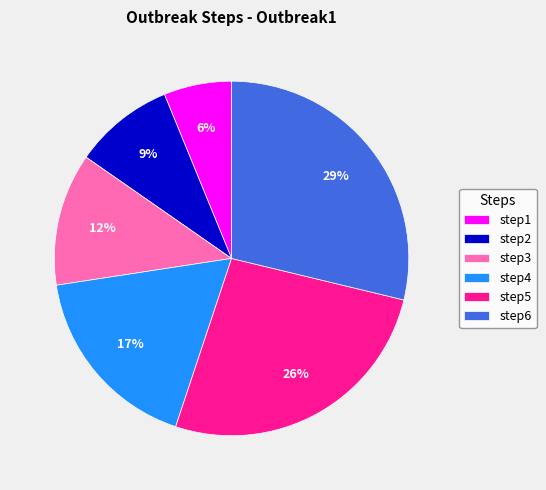

To the nearest percent, what percentage of the pie is step4?

17%